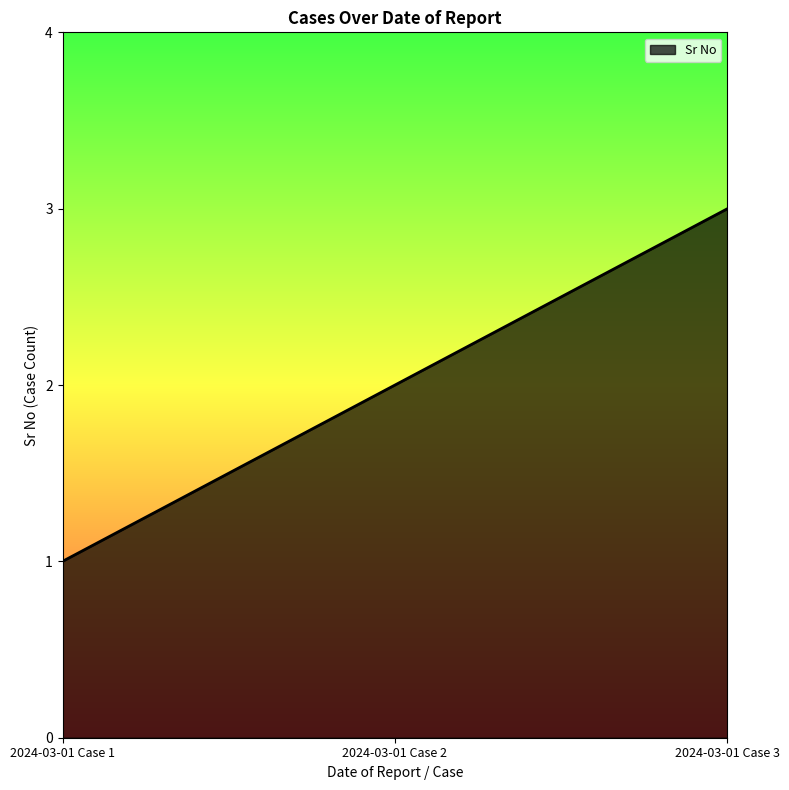

What is the difference between the maximum and minimum values?

2